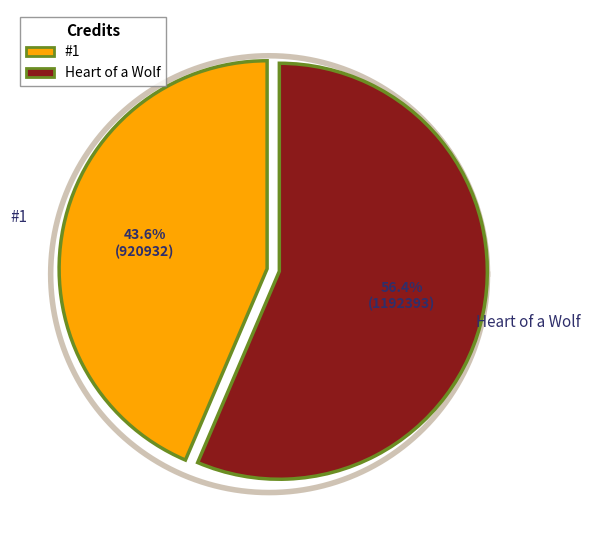

True or false: 2253894 accounts for 67% of the total.

False